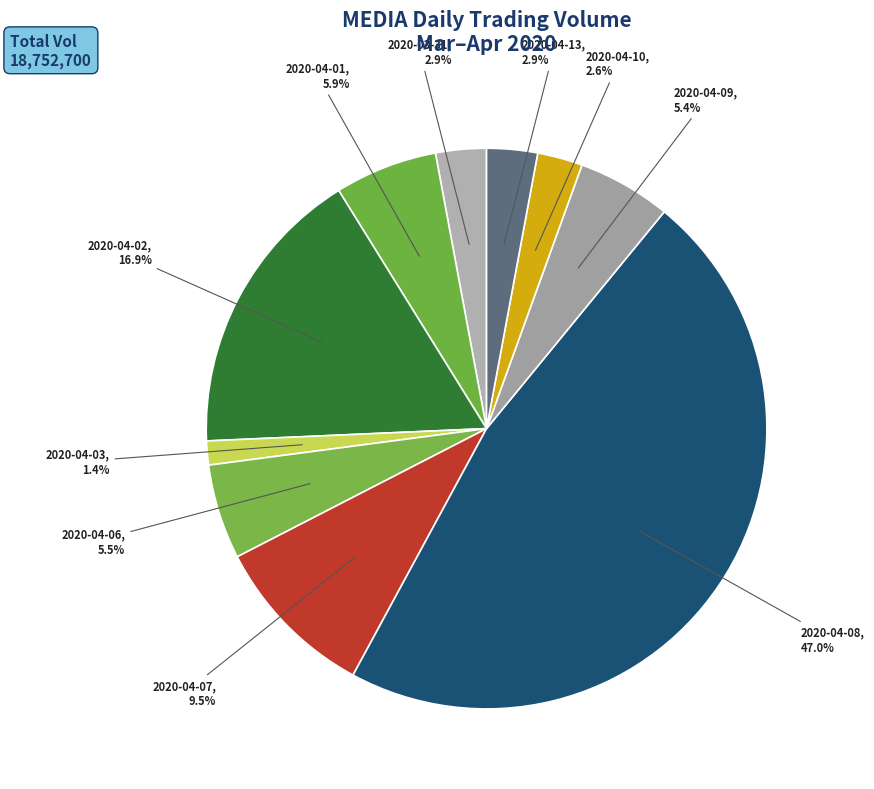

Does 2020-04-13 account for over 50% of the chart?

No